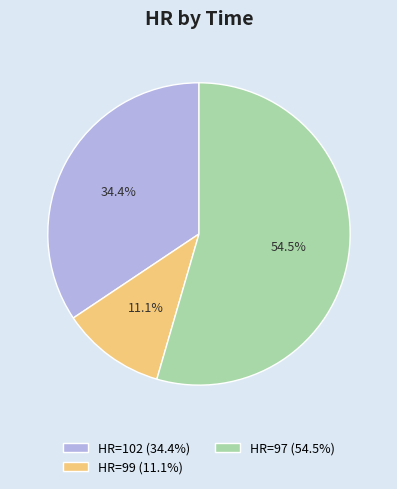

What is the majority slice?

HR=97 (54.5%)